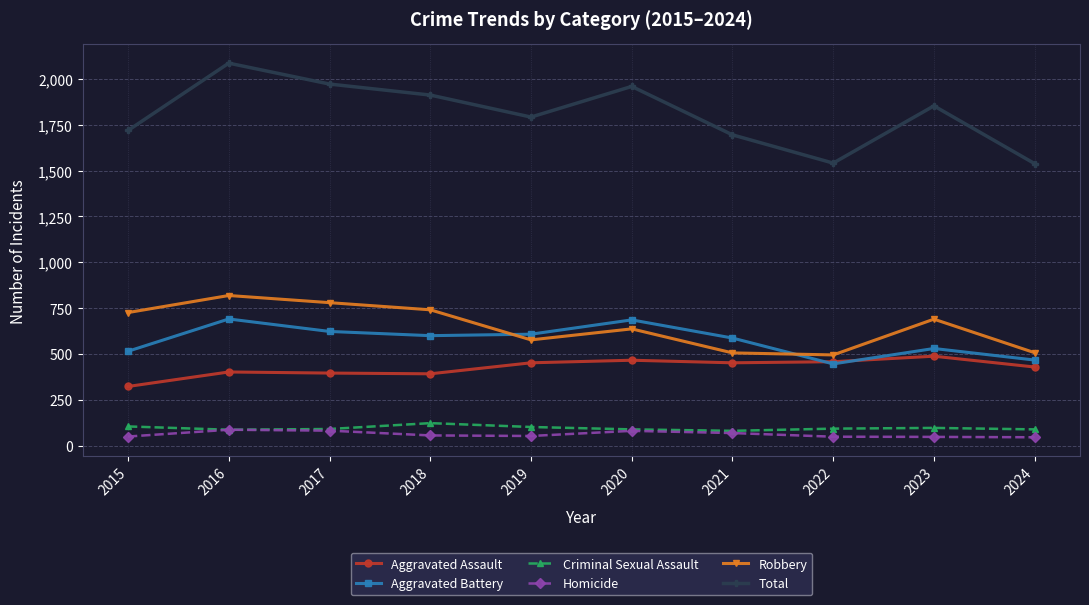

How many lines are shown in the chart?

6